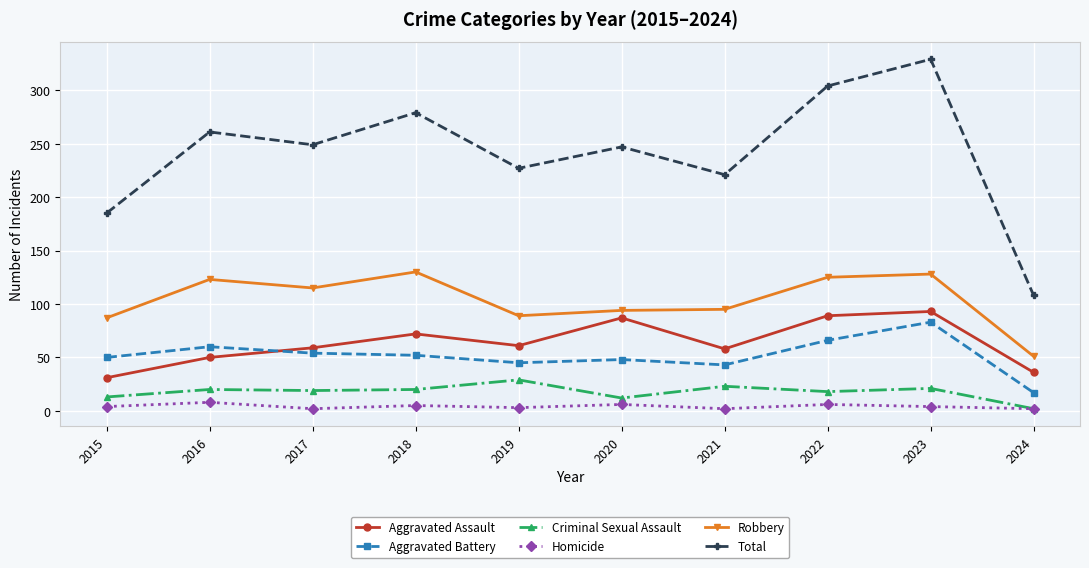

What is the highest value of the Total series?

329